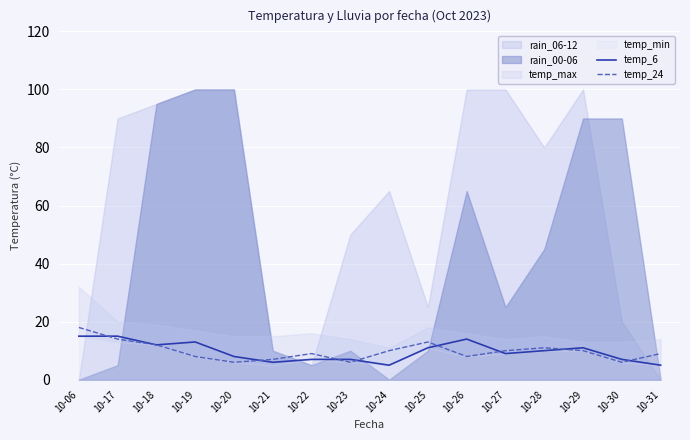

Is it true that temp_24 equals 10 at 10-24?

True